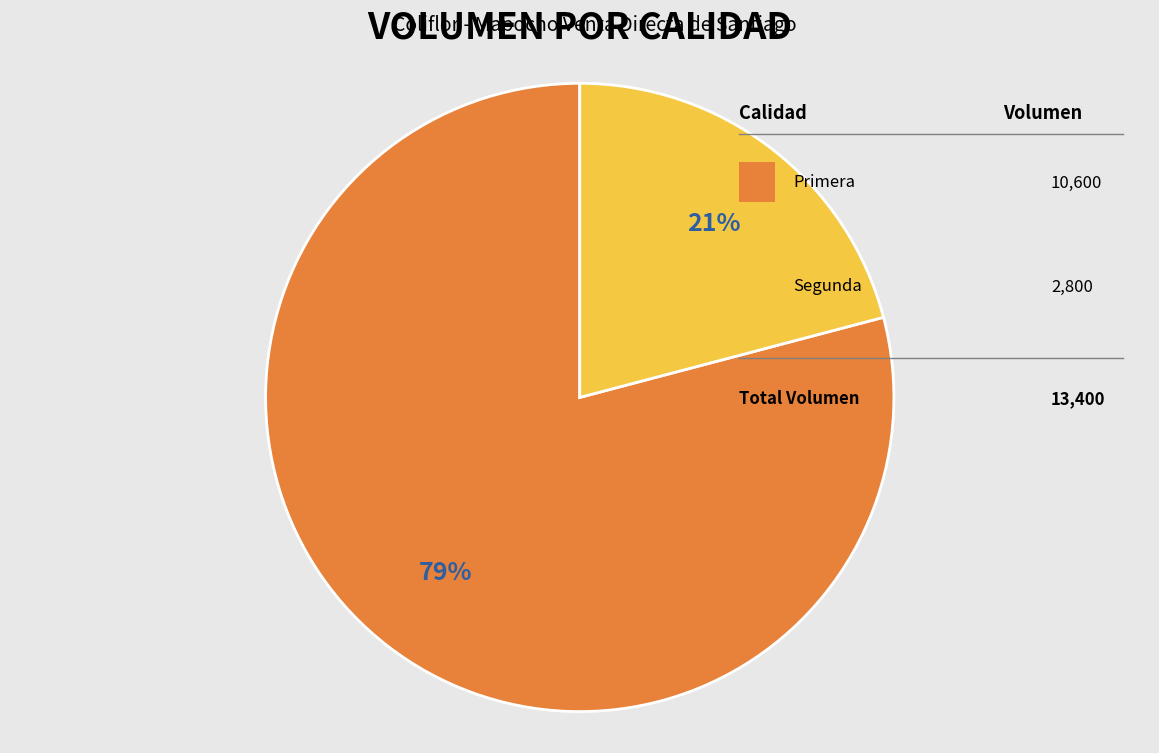

To the nearest percent, what is the difference between the largest and smallest slice percentages?

58%